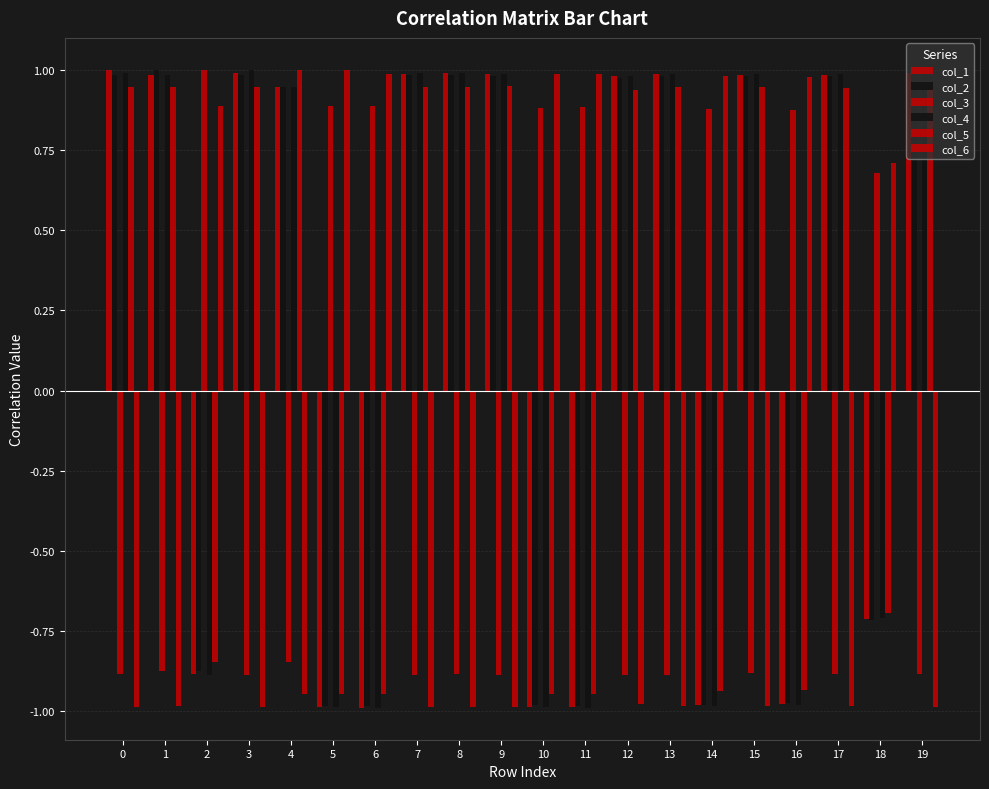

What is the value of the col_5 bar at the 9th from the left?

0.9